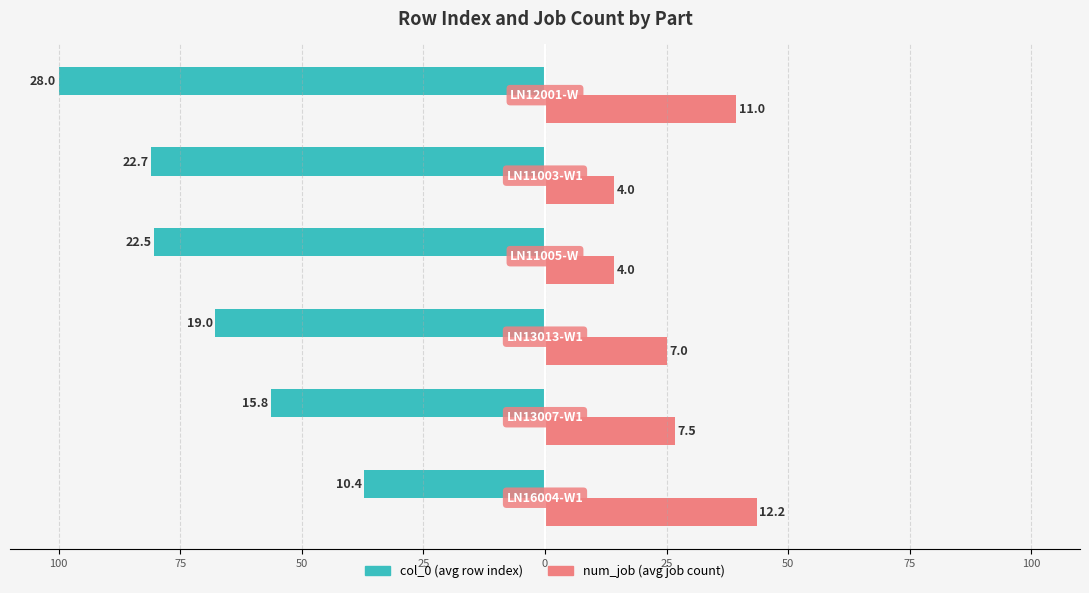

Reading left to right, what are all the values shown in this chart?

col_0: -37.1	-56.4	-67.9	-80.4	-81.1	-100.0
num_job: 43.6	26.8	25.0	14.3	14.3	39.3